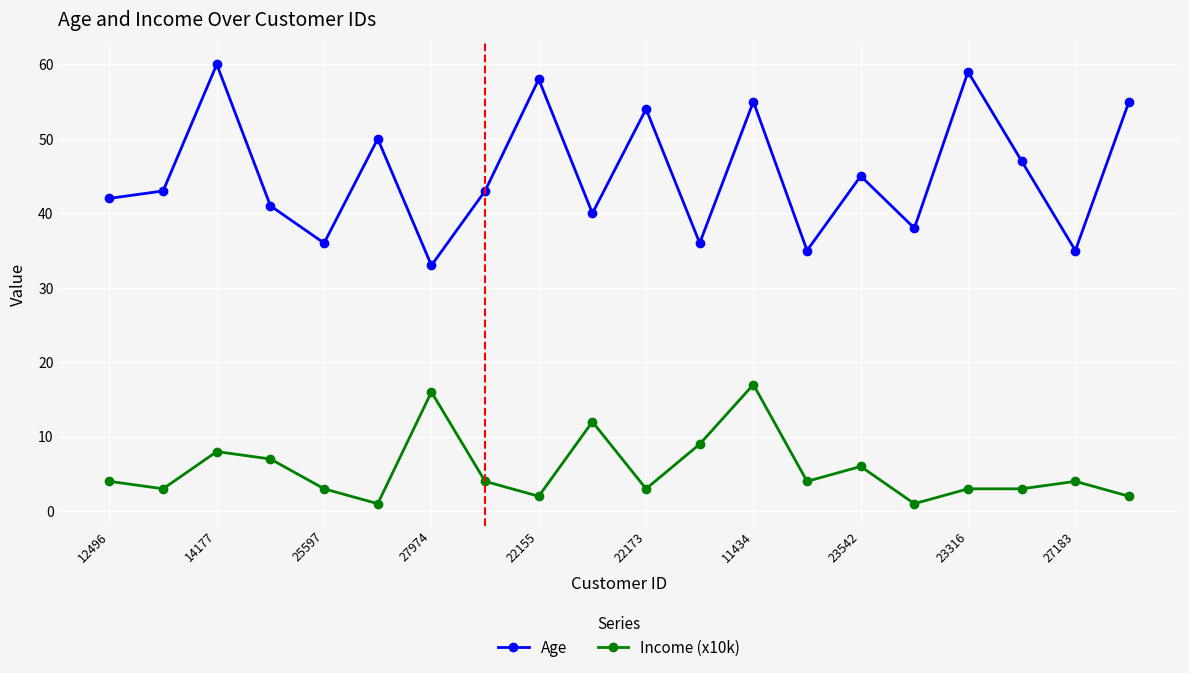

How many data points does each series have?

20